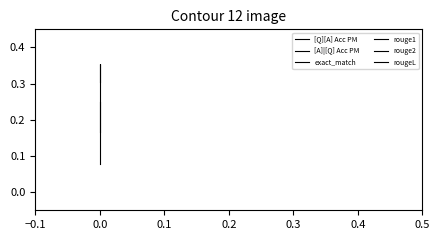

Which has a higher value, 0.1 or −0.1?

0.1